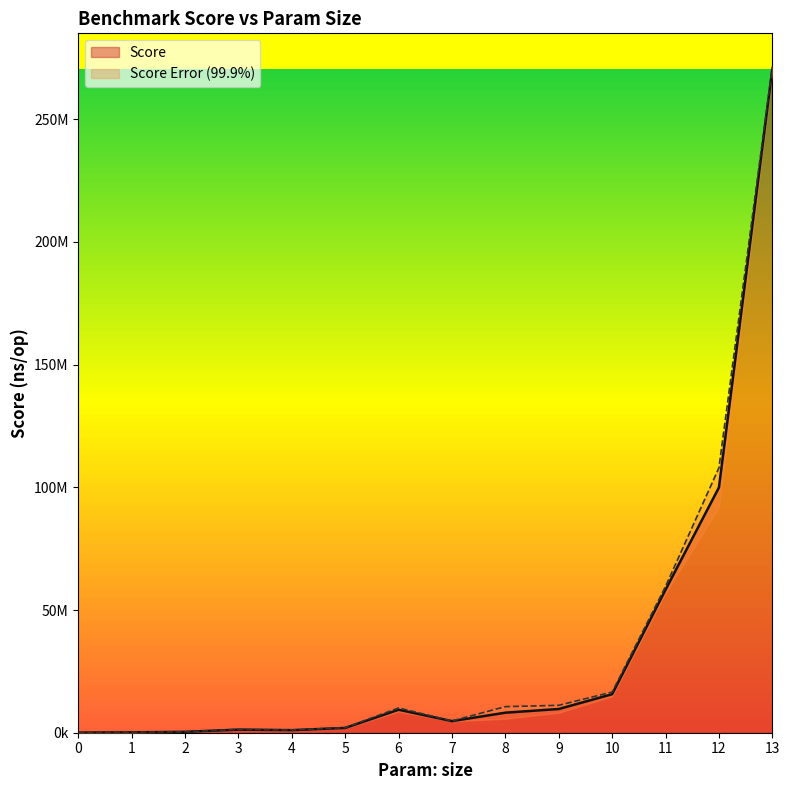

Rank the categories by value from highest to lowest.

13, 12, 11, 10, 9, 6, 8, 7, 5, 3, 4, 2, 1, 0